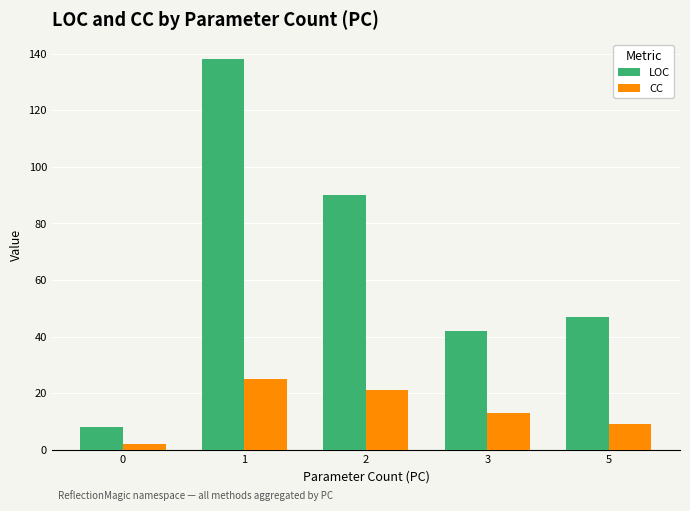

Reading left to right, list all the values displayed in this chart.

LOC: 8	138	90	42	47
CC: 2	25	21	13	9